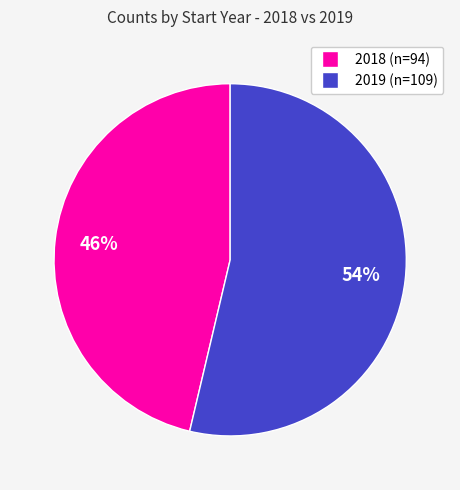

Is there a majority slice in this chart?

Yes